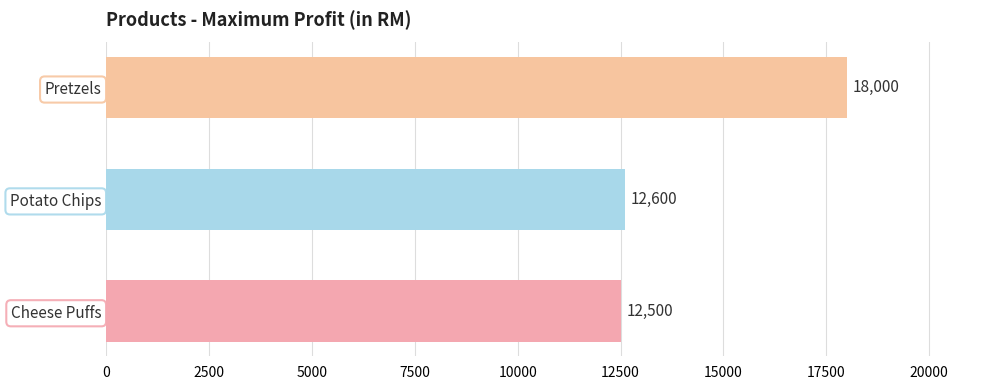

How many distinct data groups are displayed?

1